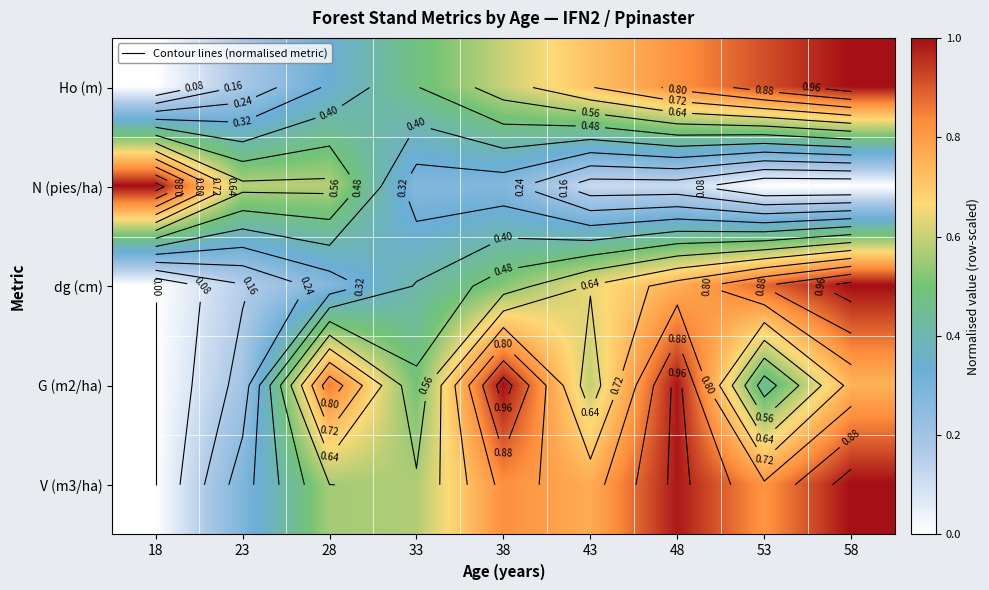

Which series has the largest total across all categories?

V (m3/ha)